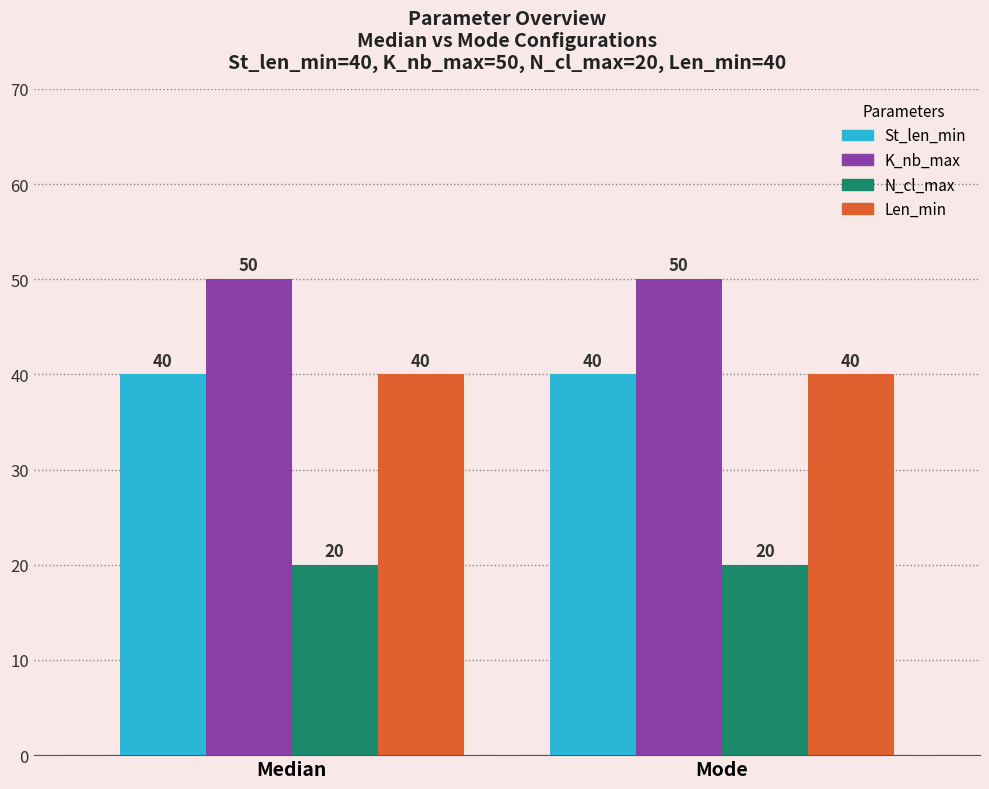

What position from the right is Median?

2